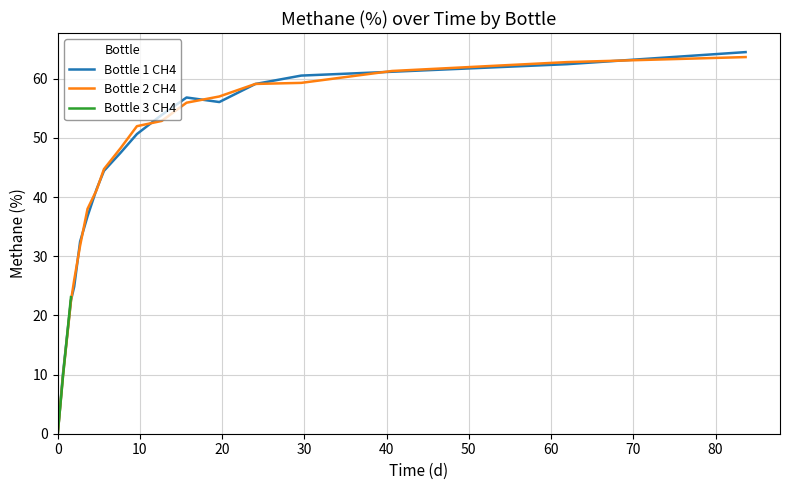

How many values in the Bottle 1 CH4 series are below 50?

9